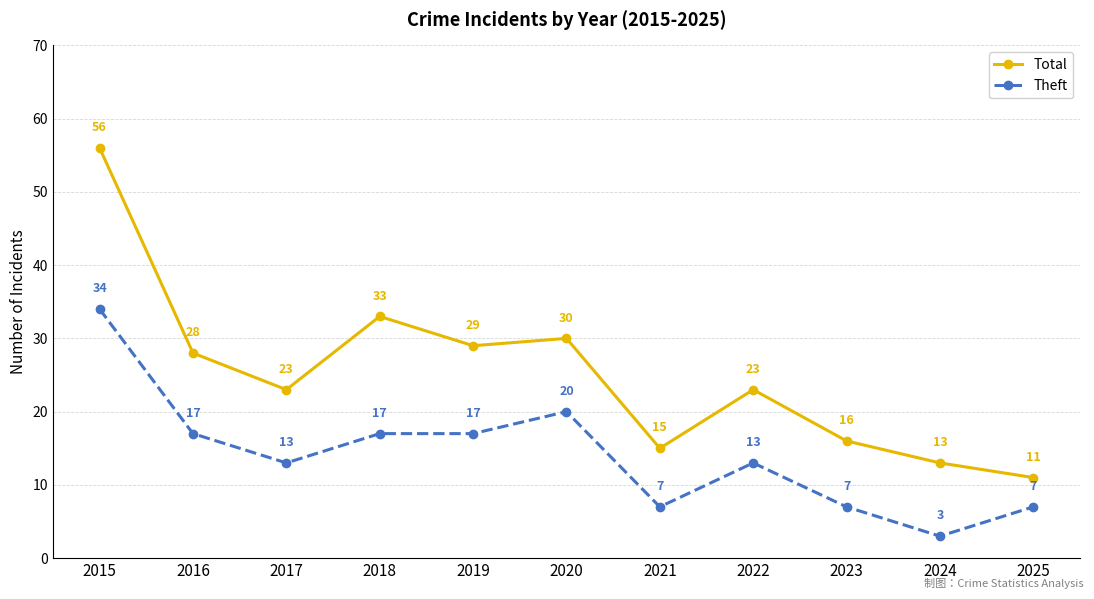

Which category has the lowest value across all series?

2024